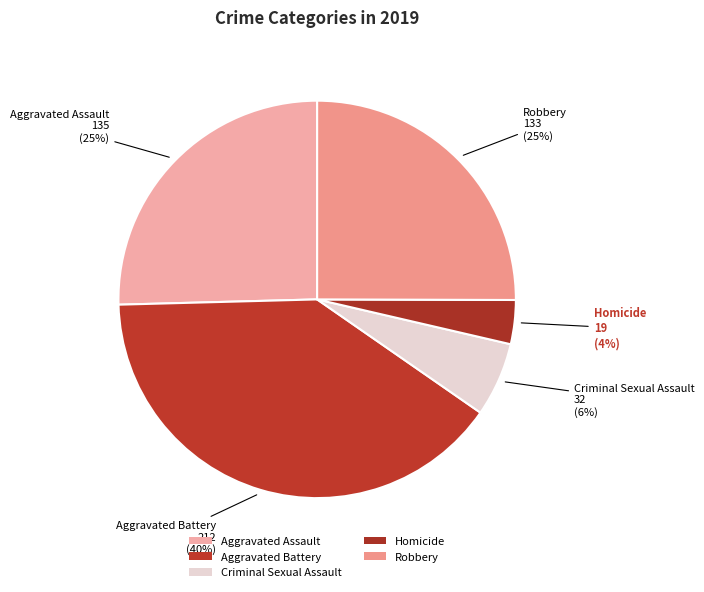

The Aggravated Battery slice represents 40% of the pie. True or false?

True